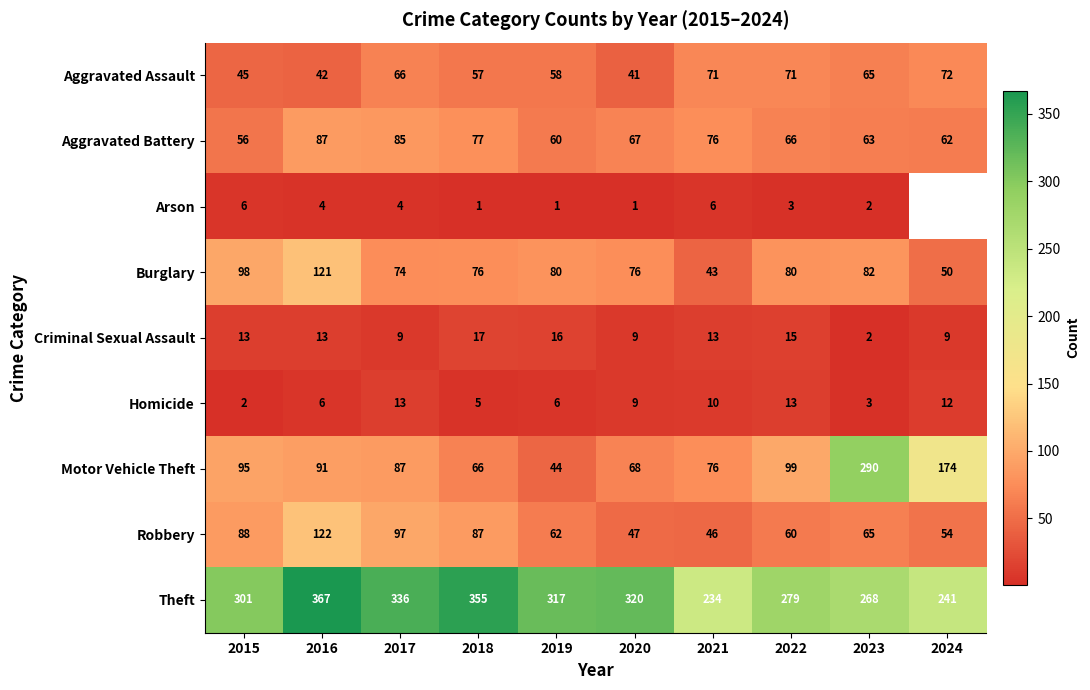

What is the maximum value shown in the chart?

367.0